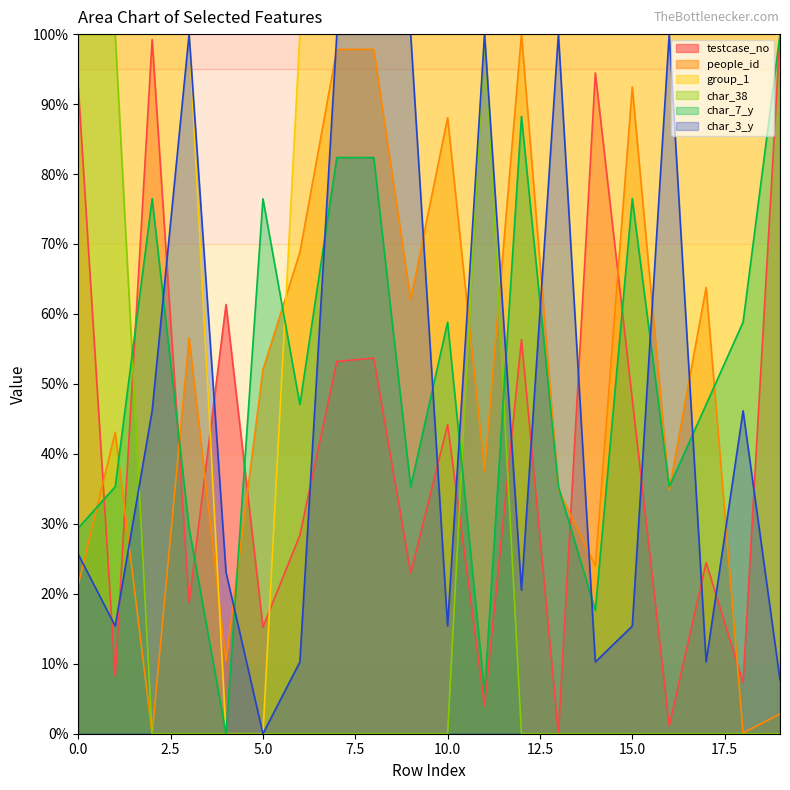

Rank the series at 10.0 from lowest to highest value.

char_38, char_3_y, testcase_no, char_7_y, people_id, group_1